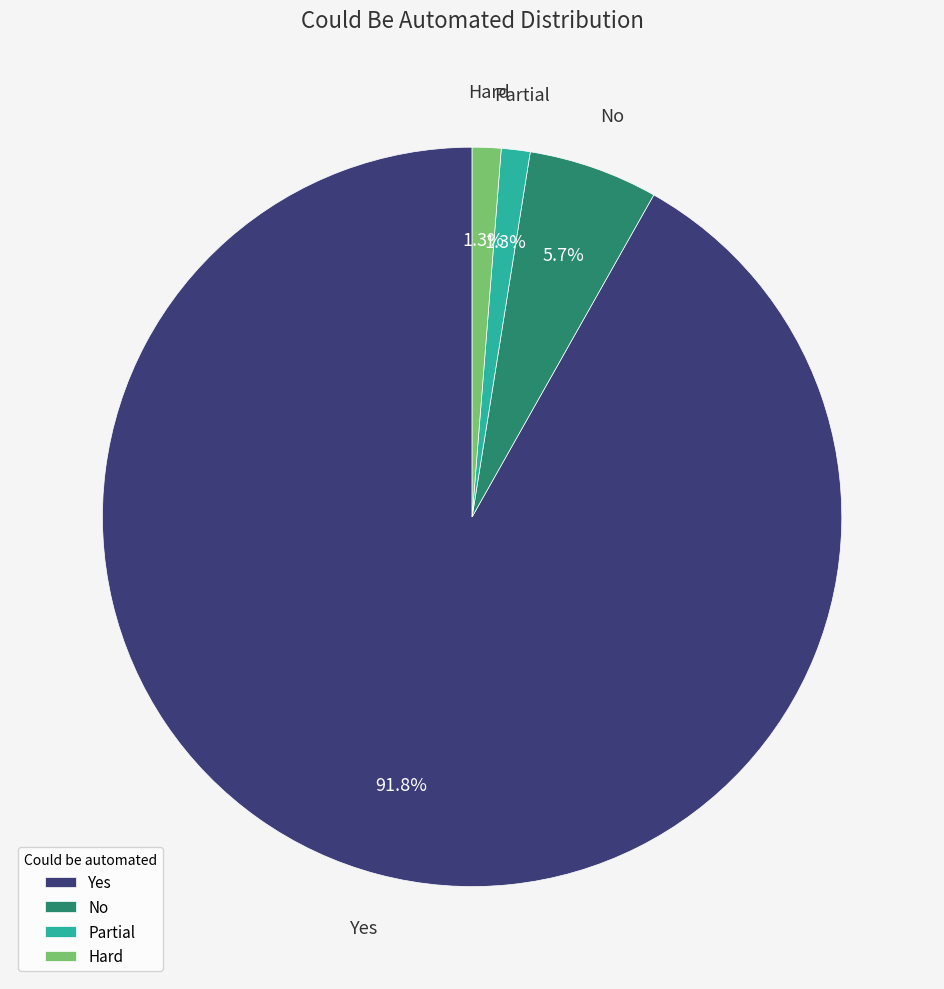

To the nearest percent, what portion does Yes represent?

92%